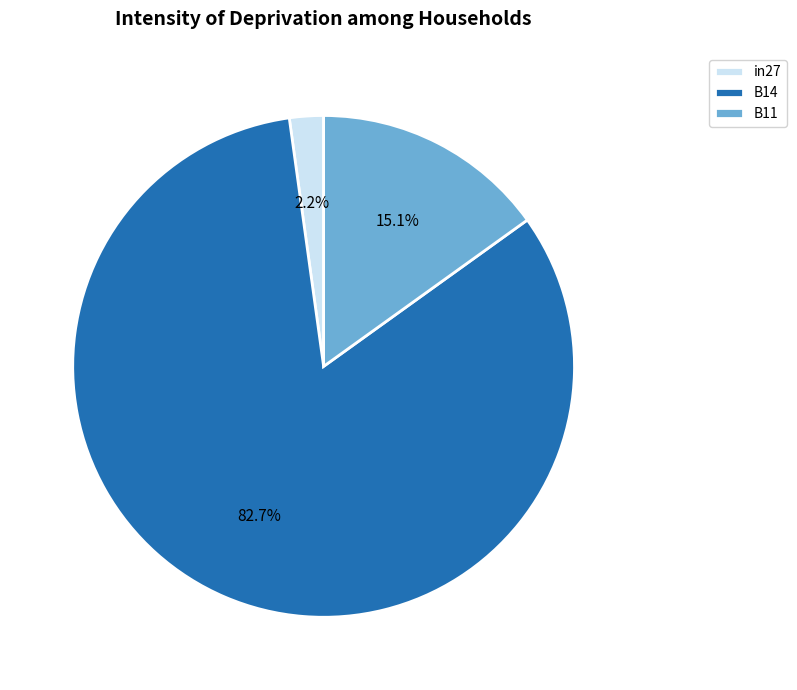

How many slices are in this pie chart?

3